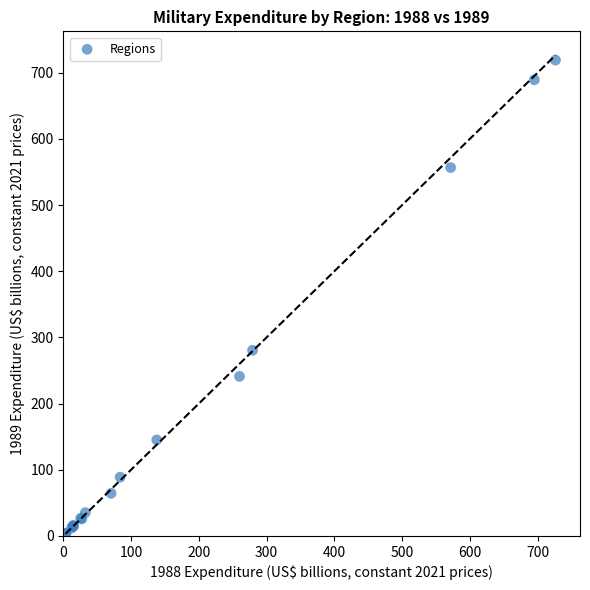

What Y value in the scatter plot is closest to 361?

280.5